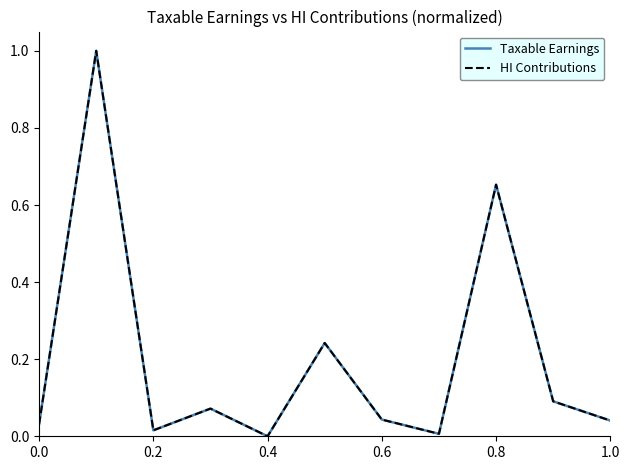

What is the maximum value shown in the chart?

1.0